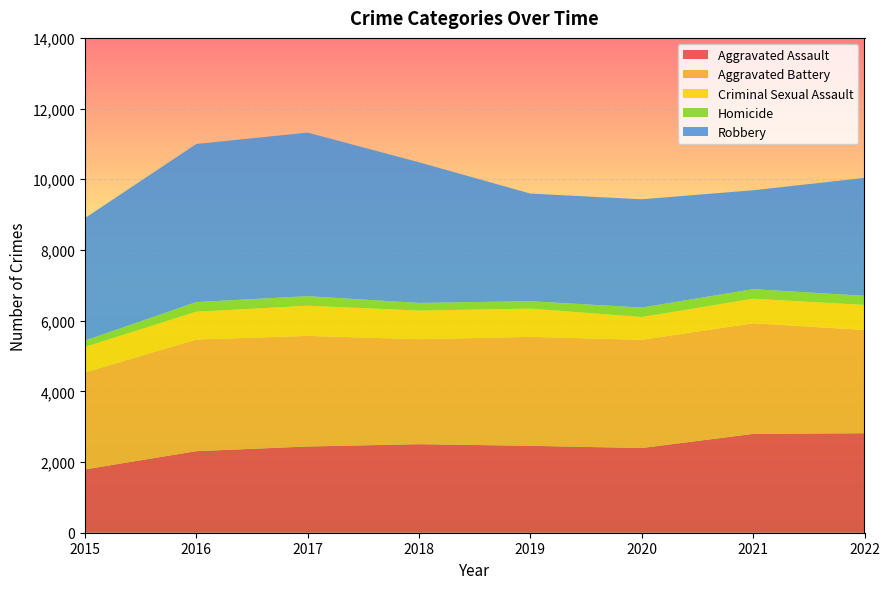

Reading left to right, what are all the values shown in this chart?

Aggravated Assault: 1791	2307	2440	2505	2459	2396	2796	2815
Aggravated Battery: 2743	3159	3129	2969	3083	3061	3131	2921
Criminal Sexual Assault: 723	786	853	810	798	645	692	708
Homicide: 179	273	270	217	210	268	272	259
Robbery: 3465	4474	4628	3980	3045	3064	2798	3336